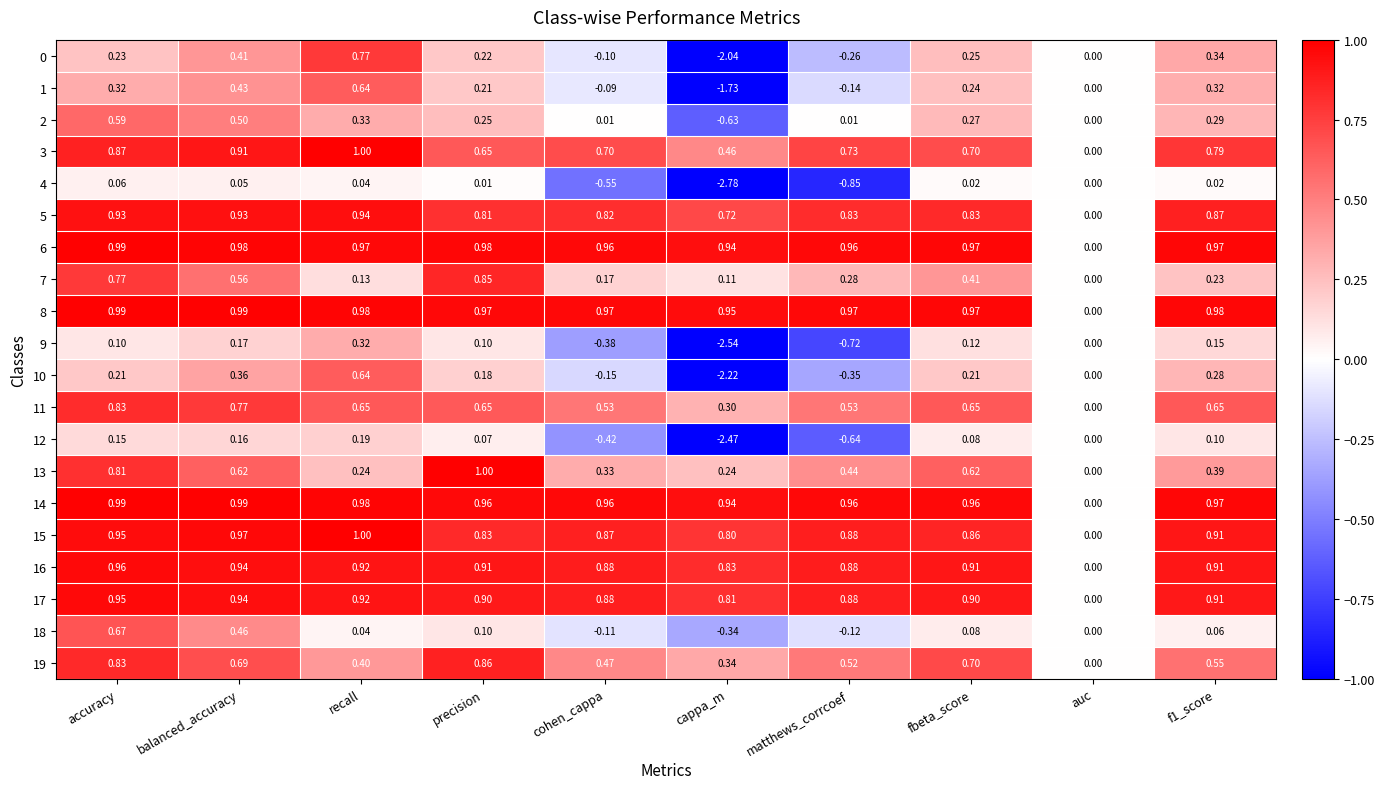

How many data points does each series have?

10